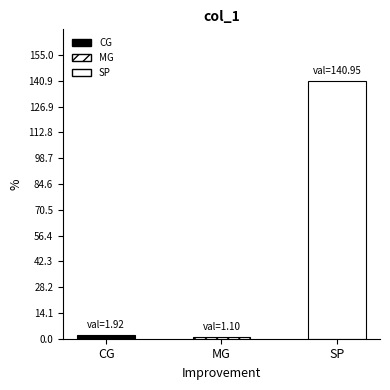

What is the label of the 3rd bar from the left?

SP